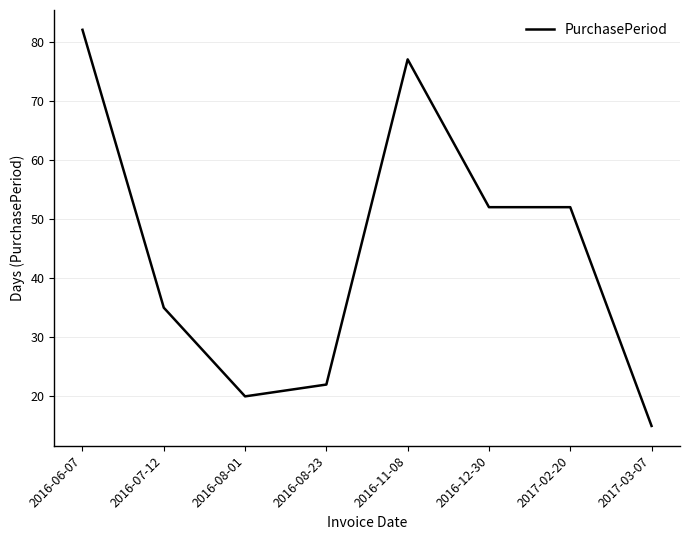

What position from the right is 2016-11-08?

4